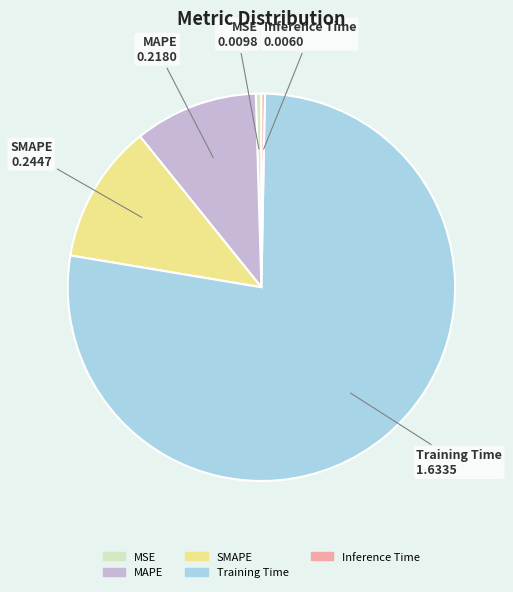

True or false: MSE accounts for 0% of the total.

True